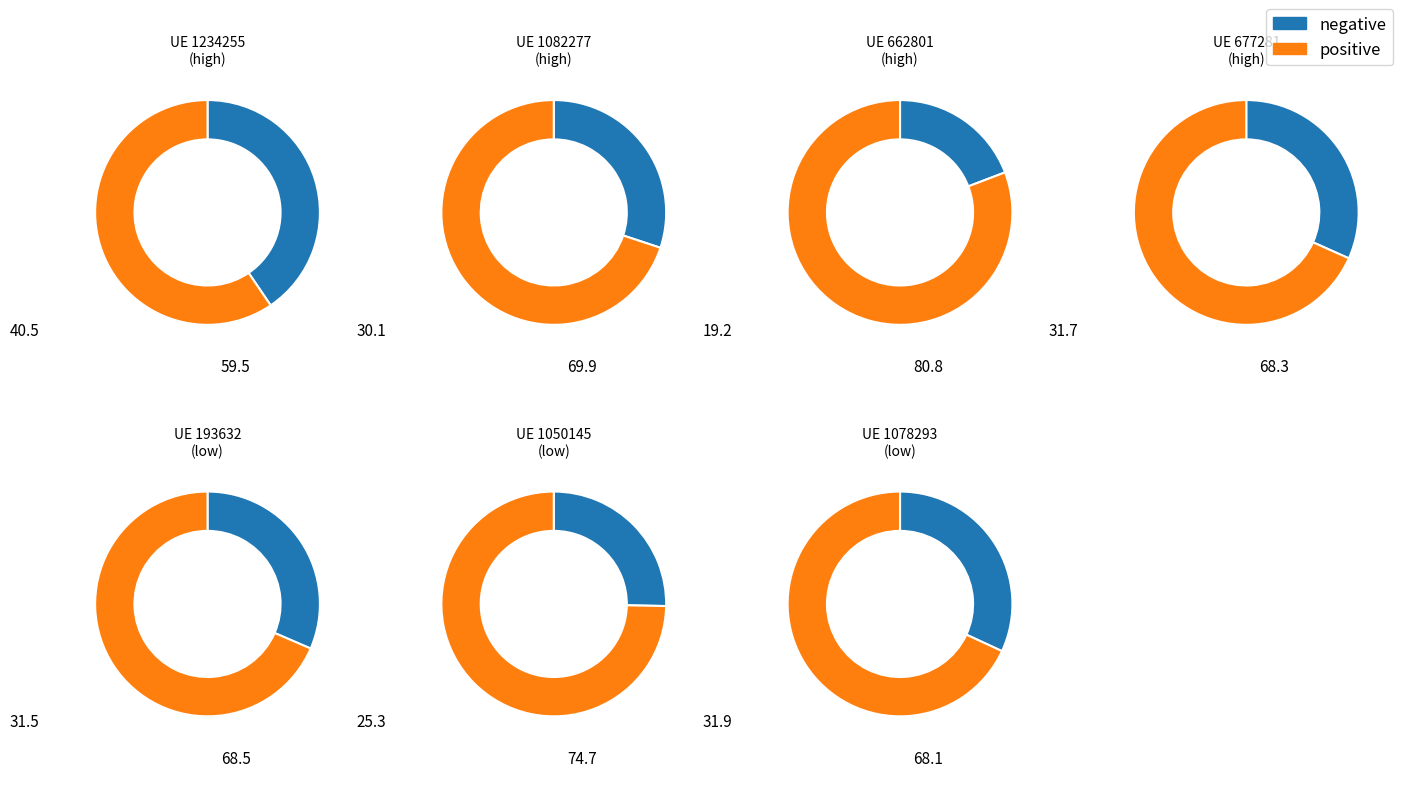

Rank the categories by value from highest to lowest.

662801, 1050145, 1082277, 193632, 677281, 1078293, 1234255